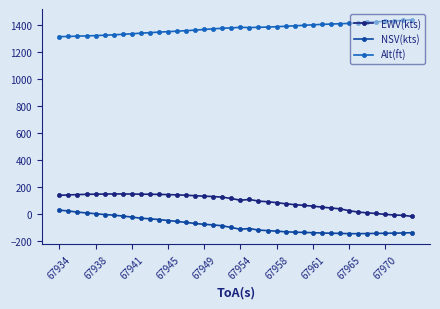

Which series has the largest total across all categories?

Alt(ft)